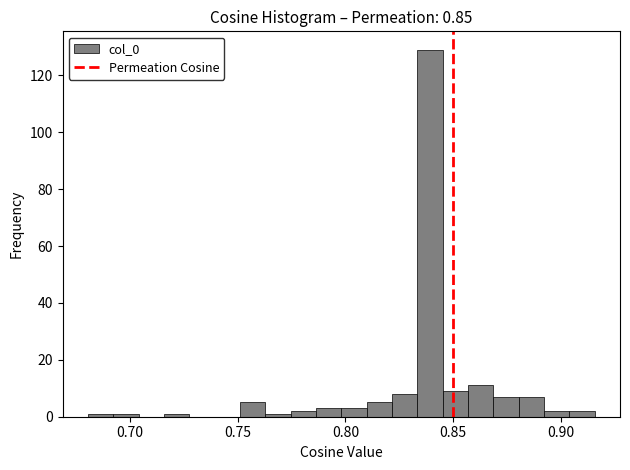

Around what value on the x-axis is the tallest bar? Give the approximate position of its centre, as read against the axis.

0.840